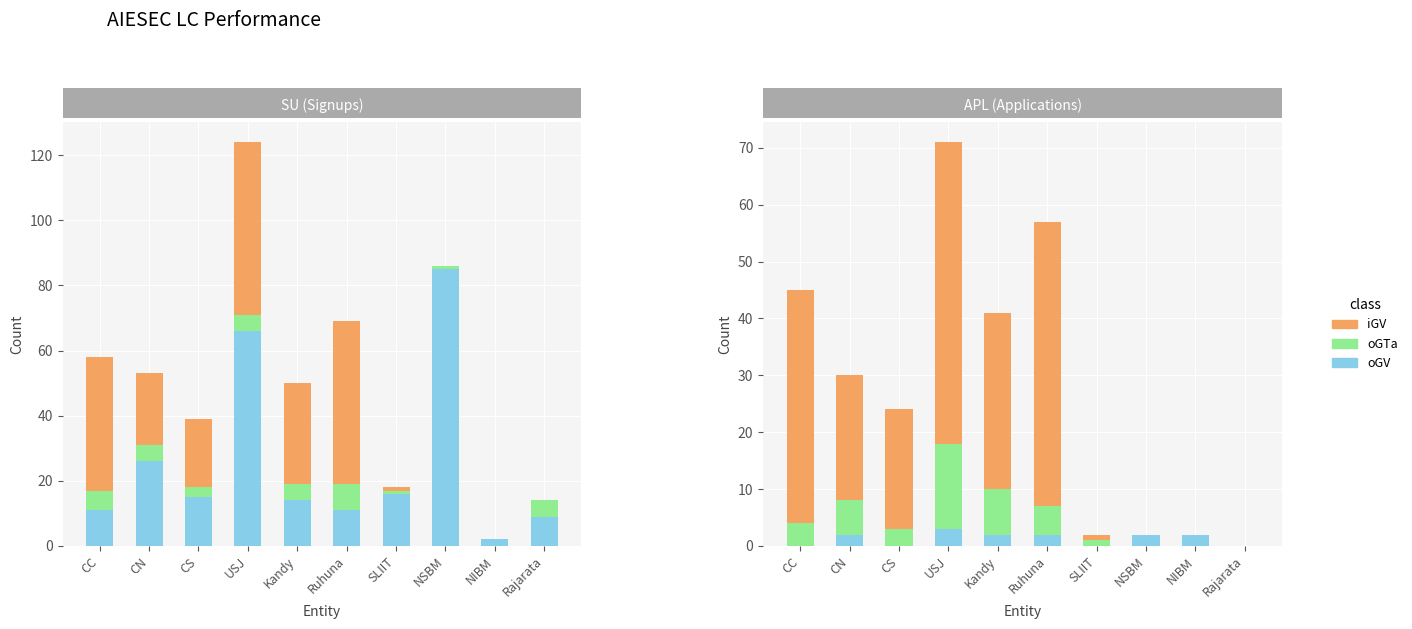

At which category is the sum across all series the highest?

USJ